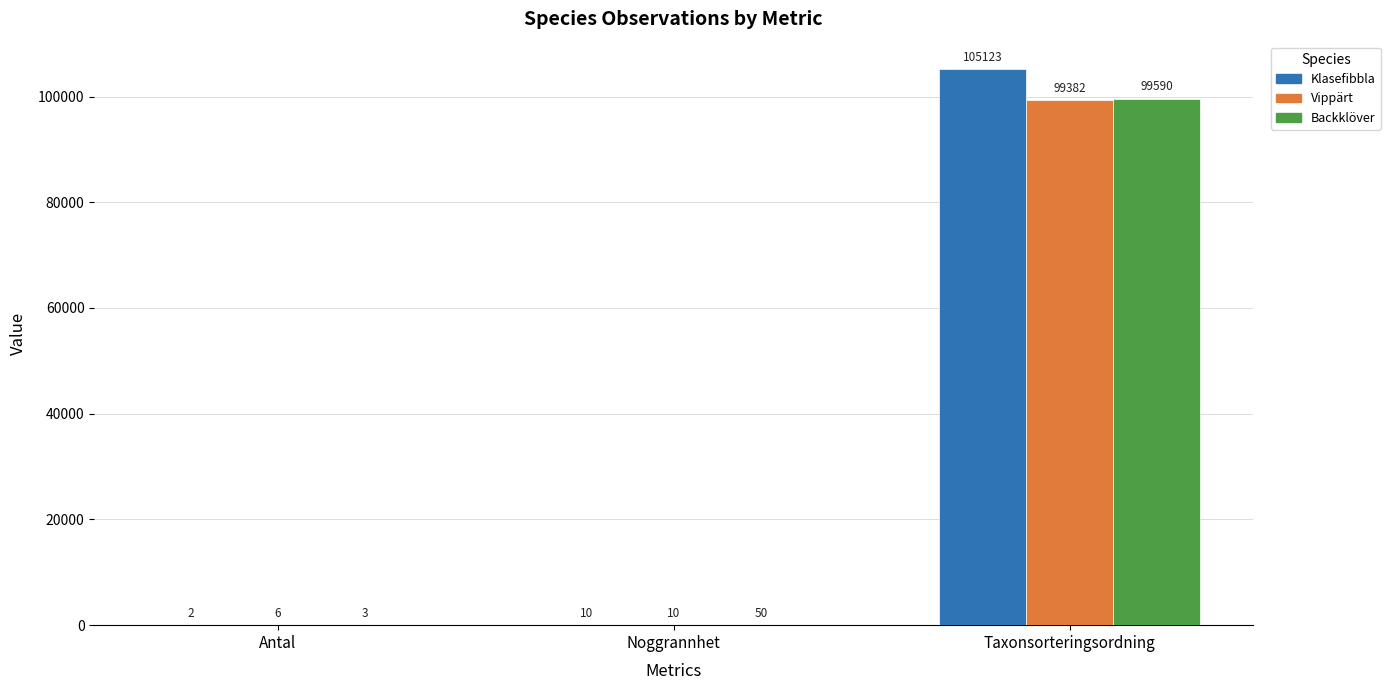

Which category has the highest value in the Klasefibbla series?

Taxonsorteringsordning